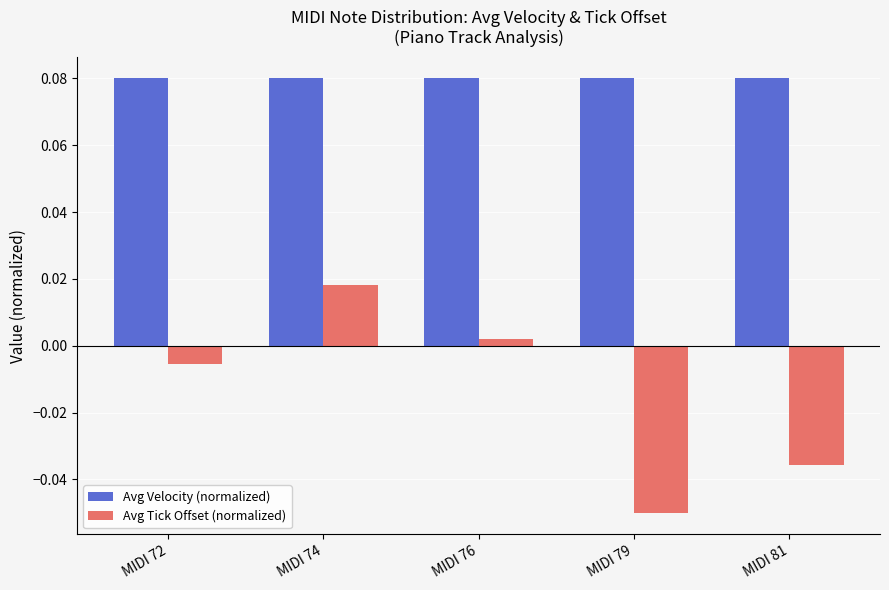

At how many categories does at least one series exceed 0?

5